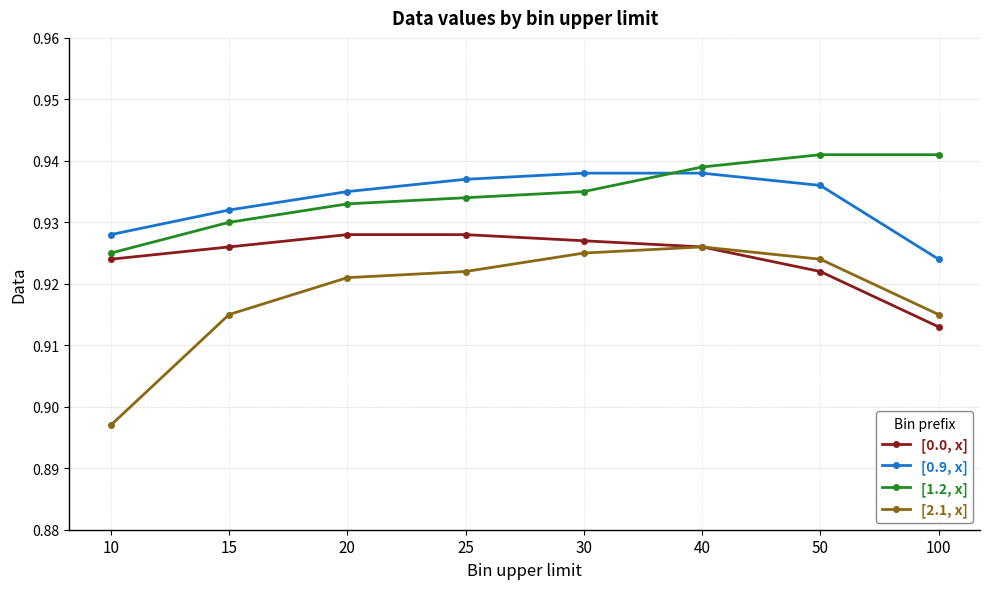

What is the total value across all series at 40?

3.7